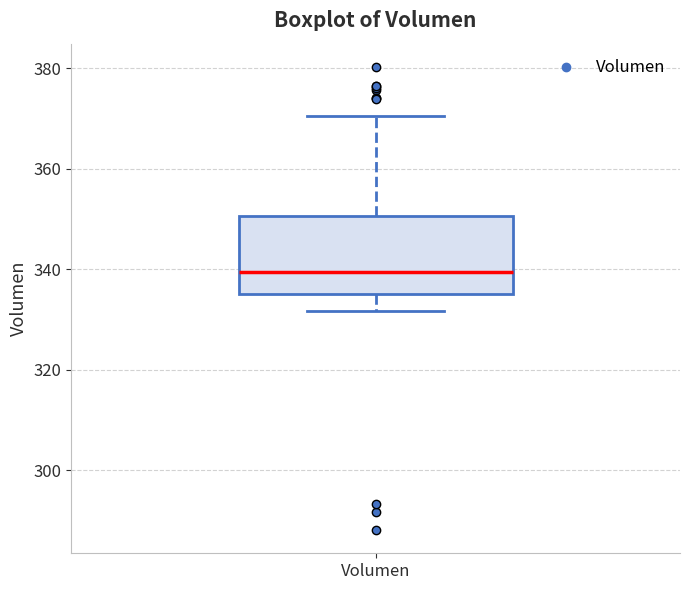

Read this box plot against the y-axis: the position of the median line, the range covered by the box, and the ends of both whiskers. The values are not printed on the chart, so give them approximately, as read against the axis.

median 340, box 336 to 350, whiskers 332 to 370